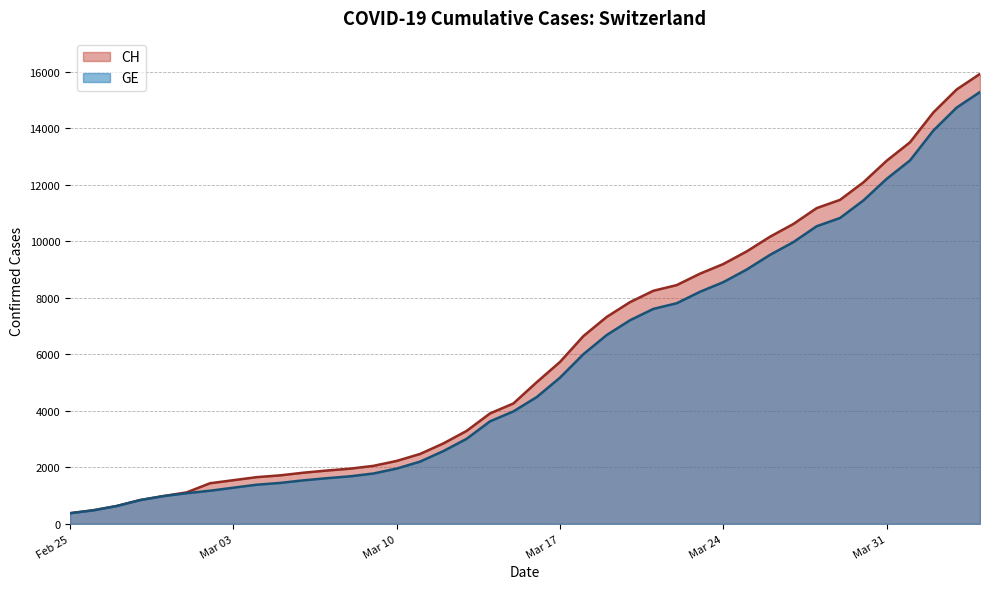

What is the greatest value displayed?

15926